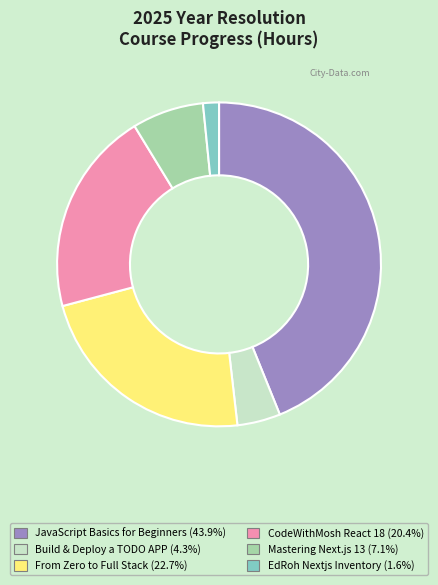

Is the sum of EdRoh Nextjs Inventory (1.6%) and Build & Deploy a TODO APP (4.3%) greater than half?

No